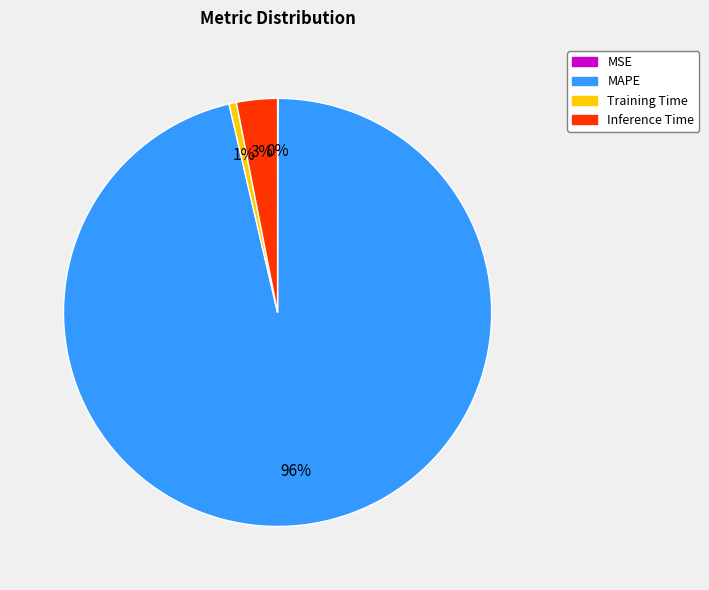

To the nearest percent, what is the difference between the largest and smallest slice percentages?

96%